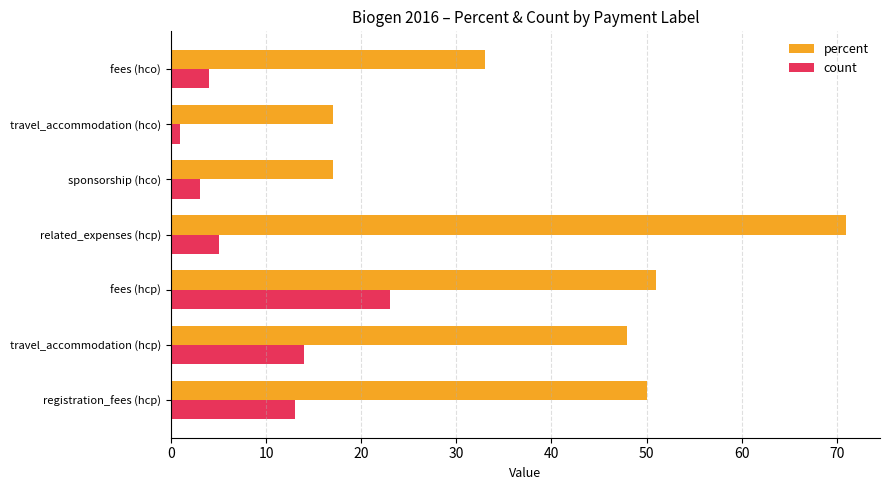

Which category has the highest value in the count series?

fees (hcp)